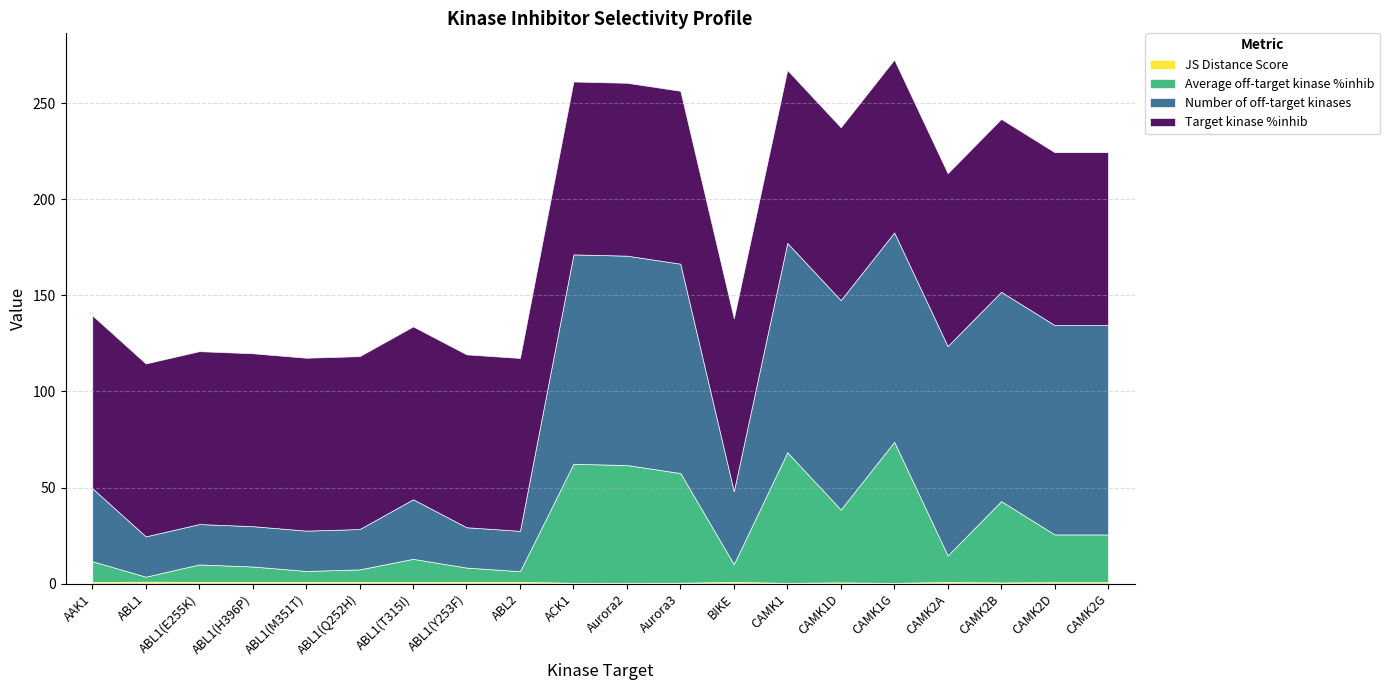

How many interior local peaks does the Number of off-target kinases series have?

1